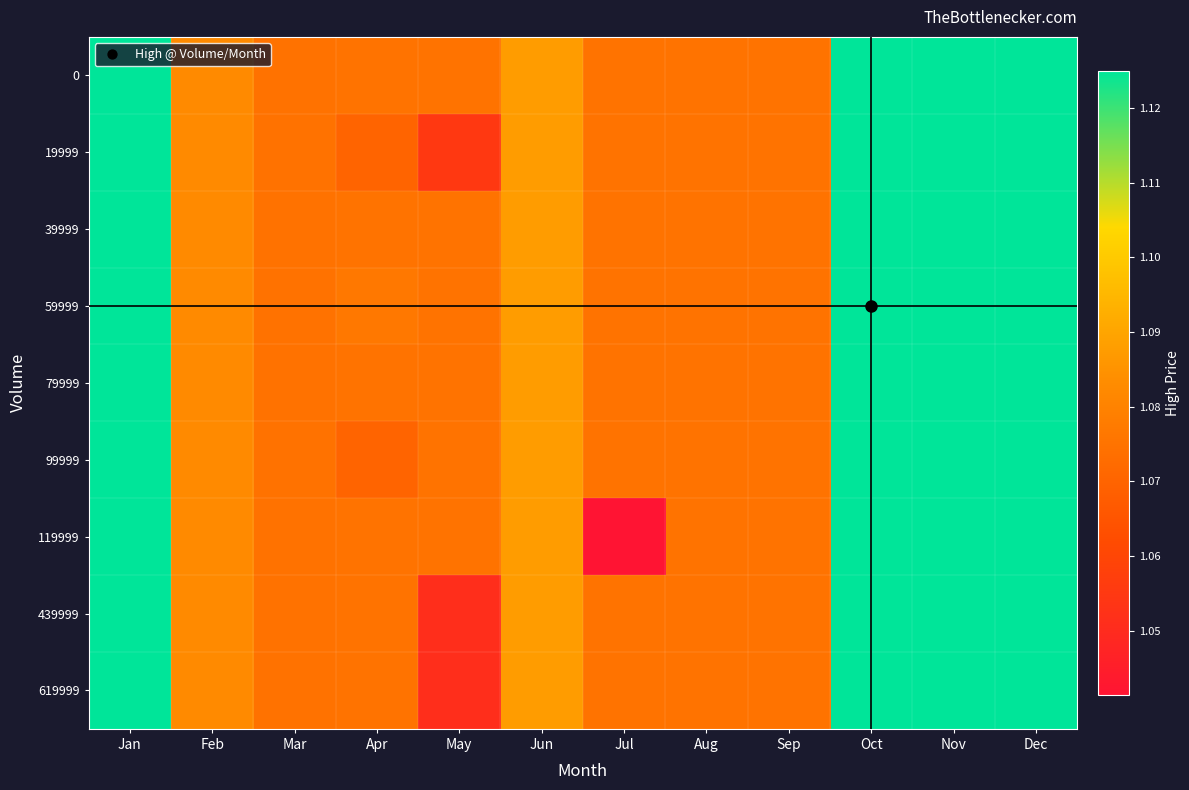

Which category has the lowest value across all series?

Jul